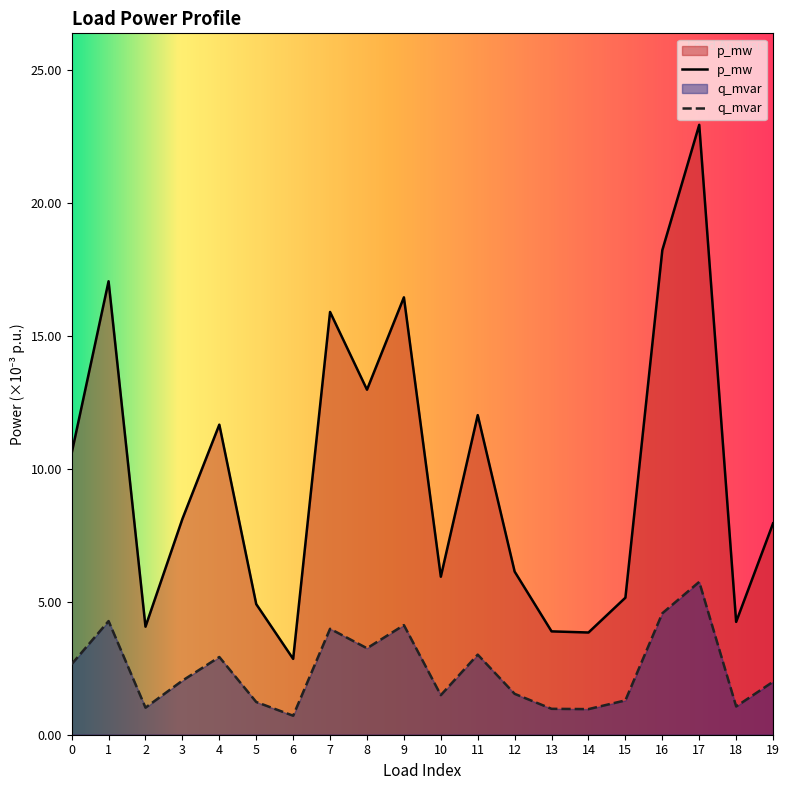

Which series has the largest range (max minus min)?

p_mw